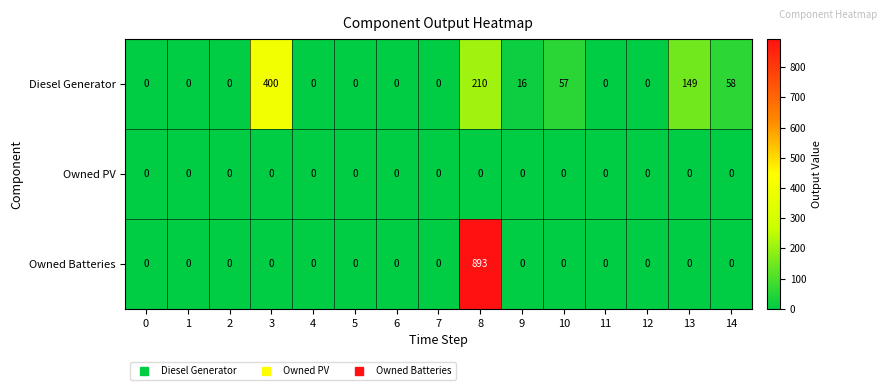

At which label is Diesel Generator closest to 200?

8